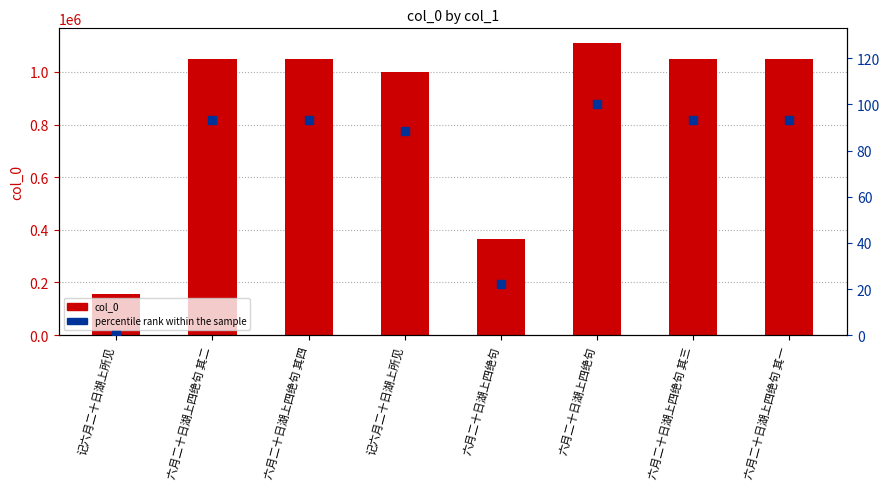

At how many categories does at least one series exceed 897042?

6